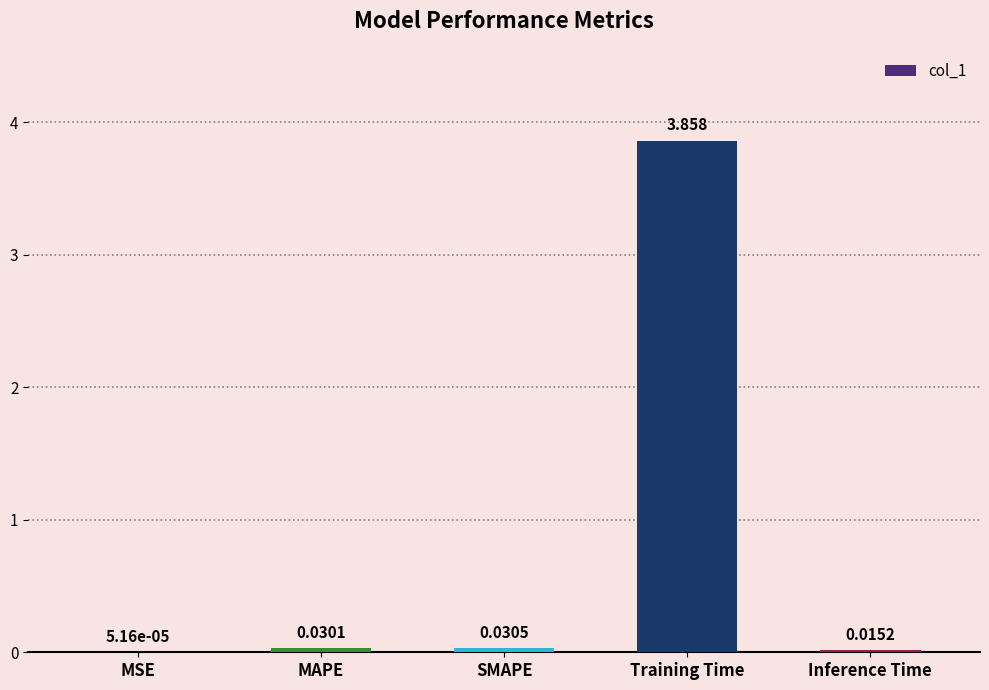

Are the bars horizontal?

No